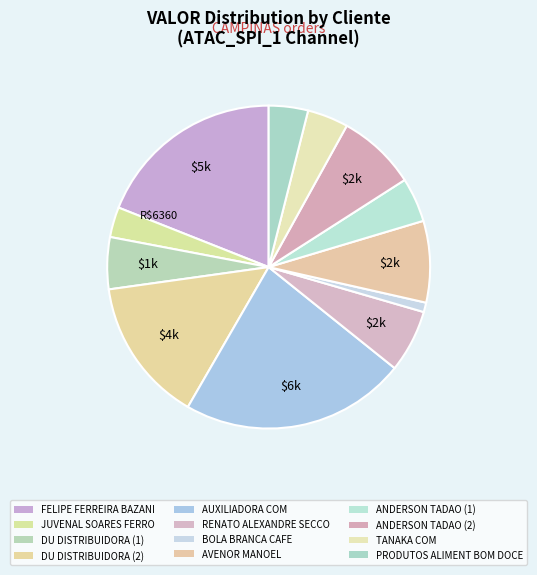

Combined, do FELIPE FERREIRA BAZANI and AUXILIADORA COM account for over 50%?

No